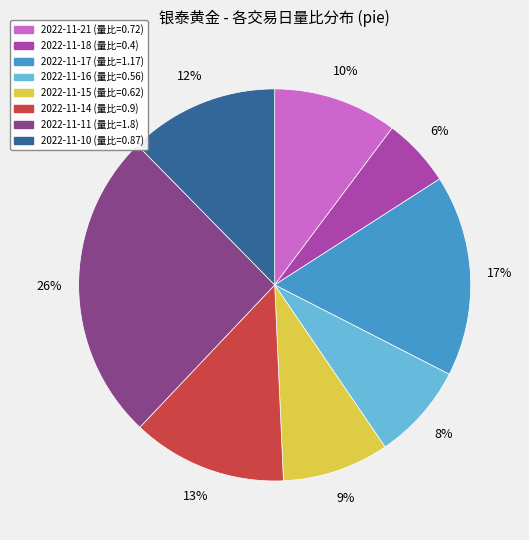

The 2022-11-10 slice represents 12% of the pie. True or false?

True